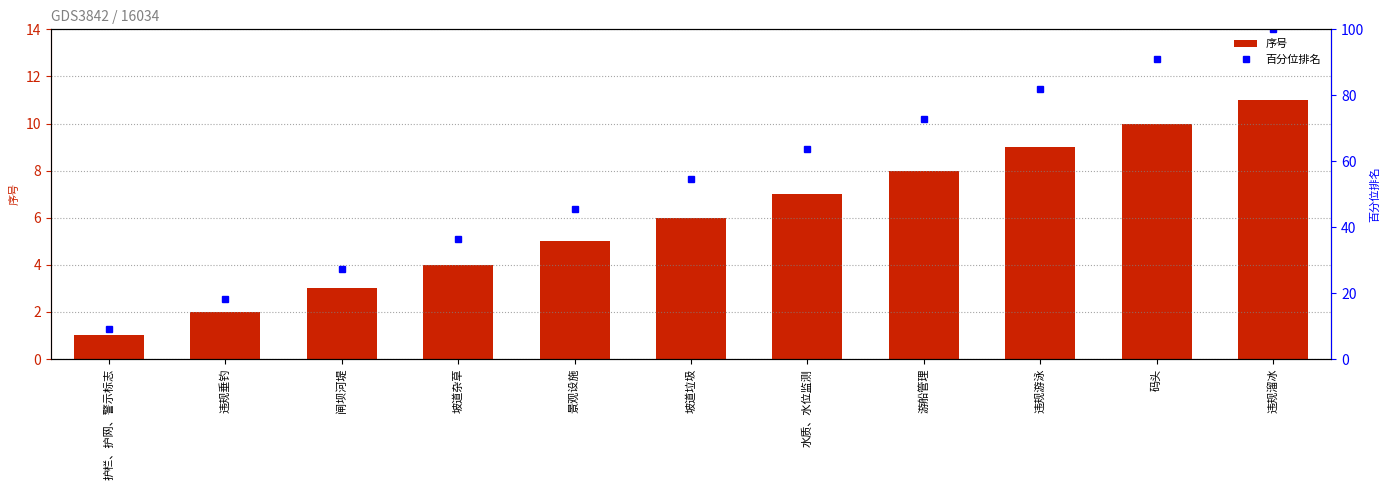

Reading right to left, what are all the values shown in this chart?

序号: 违规溜冰=11.0	码头=10.0	违规游泳=9.0	游船管理=8.0	水质、水位监测=7.0	坡道垃圾=6.0	景观设施=5.0	坡道杂草=4.0	闸坝河堤=3.0	违规垂钓=2.0	护栏、护网、警示标志=1.0
百分位排名: 违规溜冰=100.0	码头=90.9	违规游泳=81.8	游船管理=72.7	水质、水位监测=63.6	坡道垃圾=54.5	景观设施=45.5	坡道杂草=36.4	闸坝河堤=27.3	违规垂钓=18.2	护栏、护网、警示标志=9.1